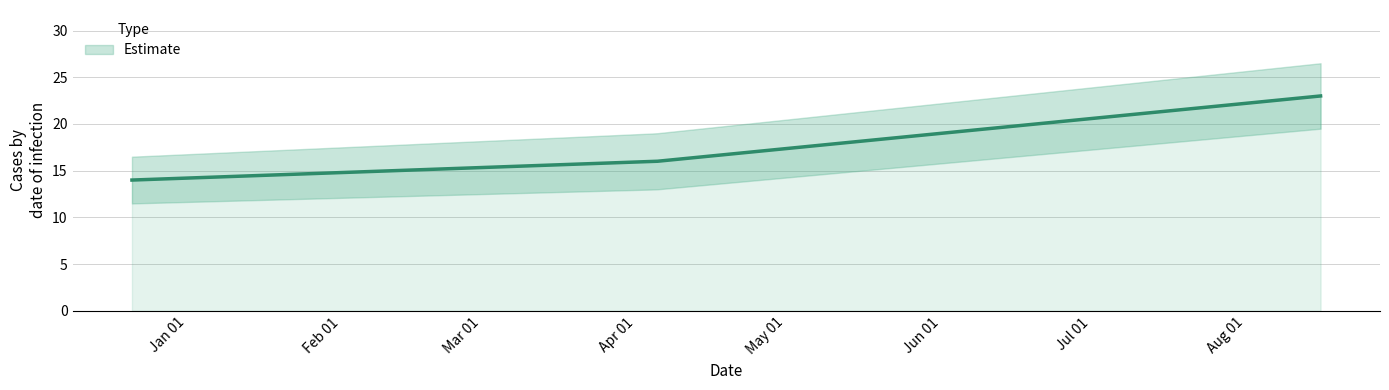

What is the sum of all values?

53